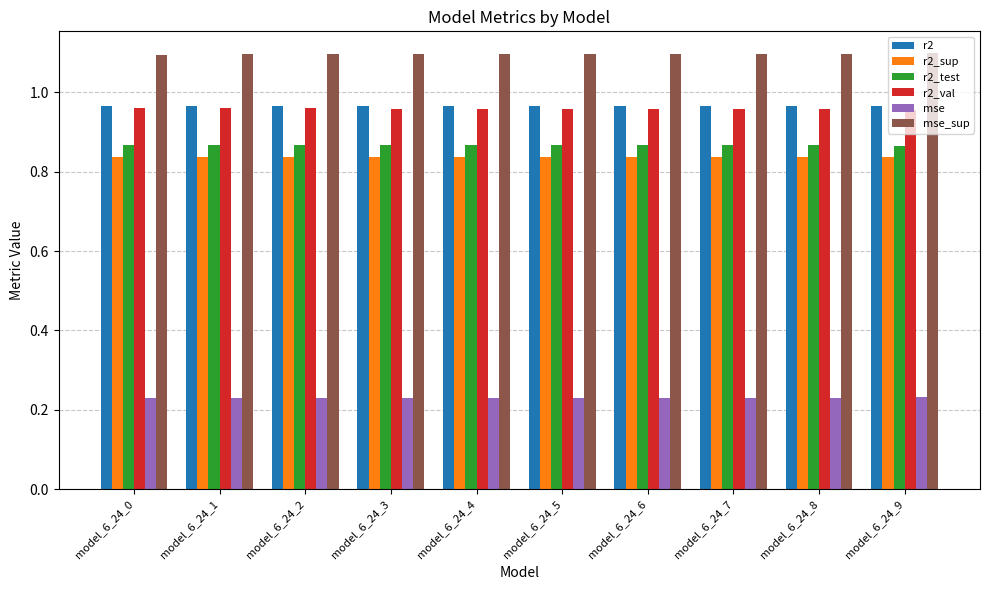

What is the sum of all r2_test values?

8.7